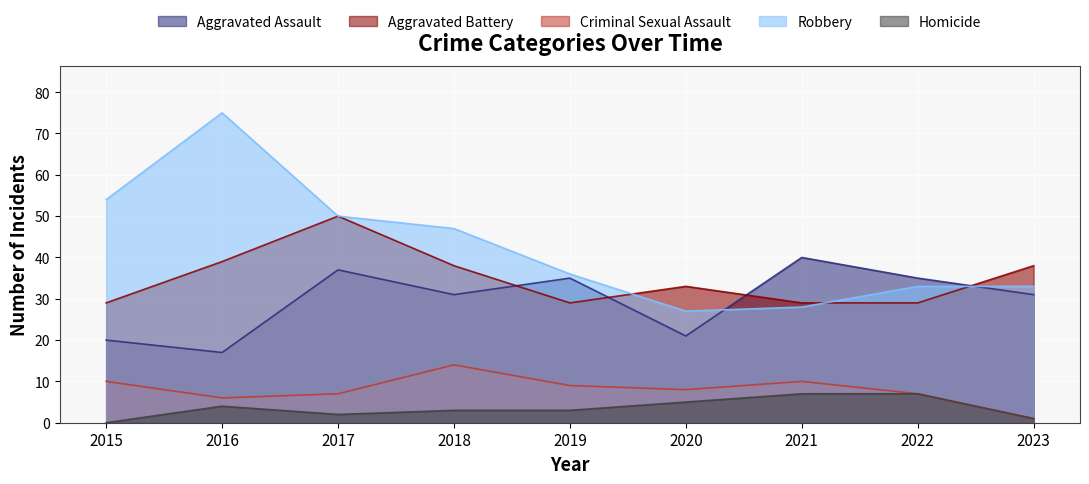

What is the maximum value shown in the chart?

75